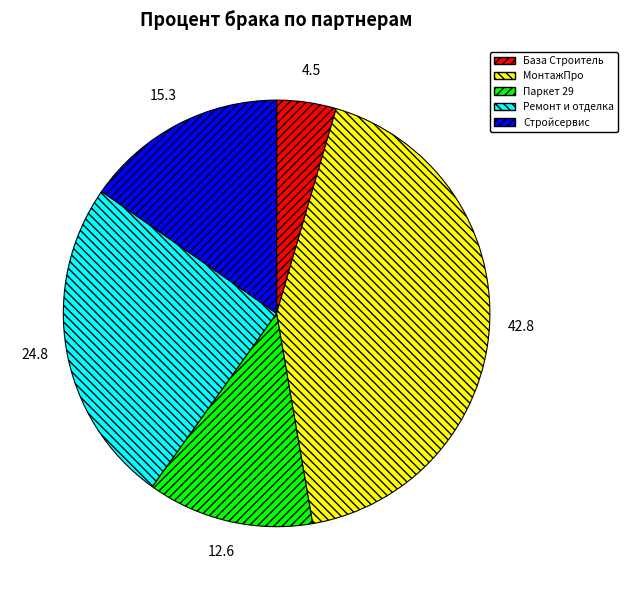

True or false: База Строитель accounts for 5% of the total.

True